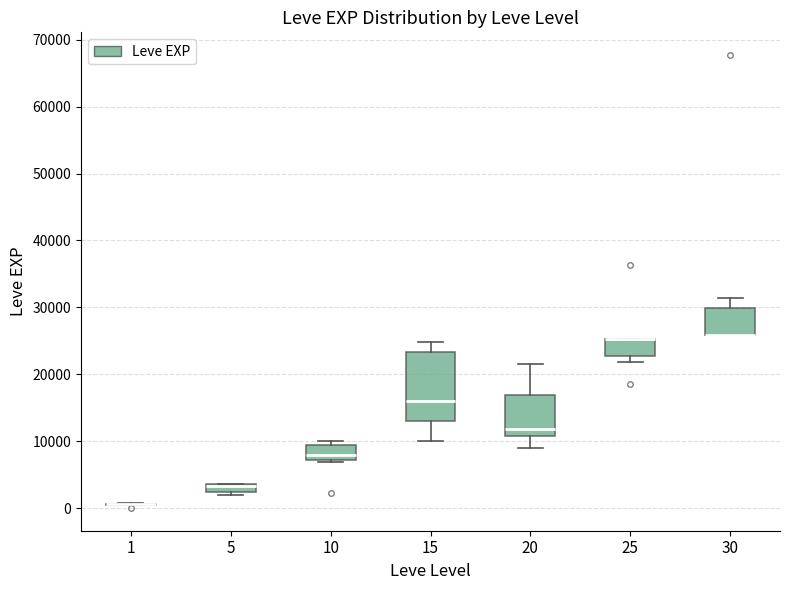

Comparing the boxes themselves (not the whiskers), which one is the tallest?

15